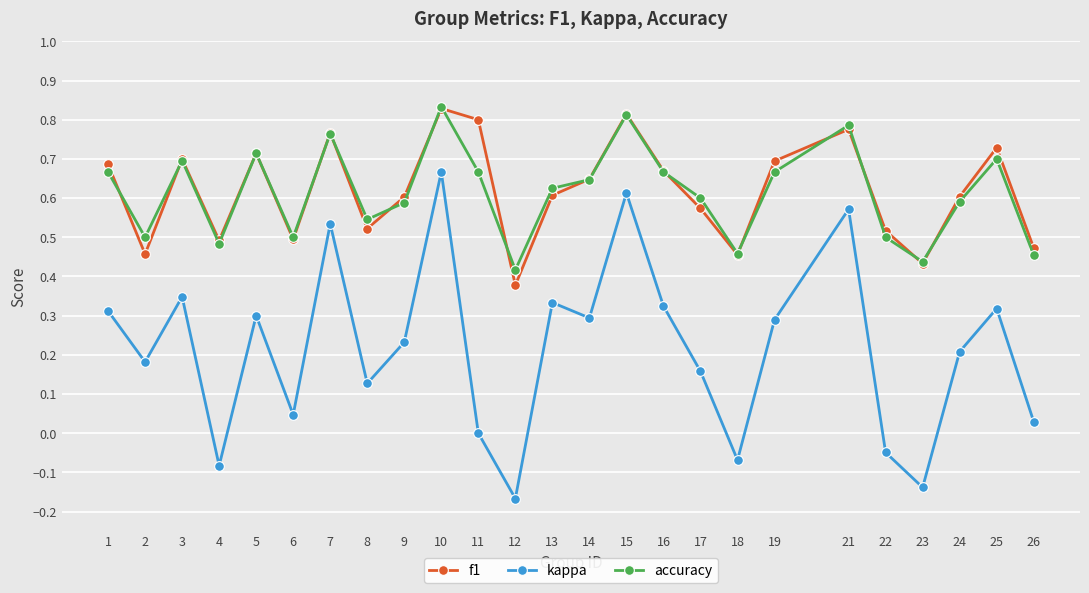

True or false: f1 and kappa intersect in this chart.

False